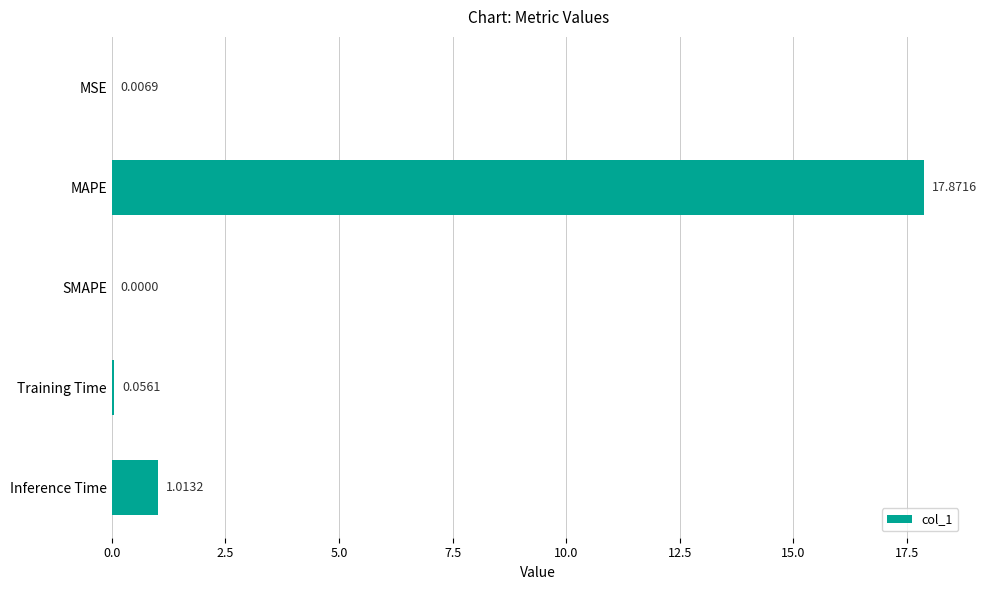

Which label corresponds to the largest value in the chart?

MAPE